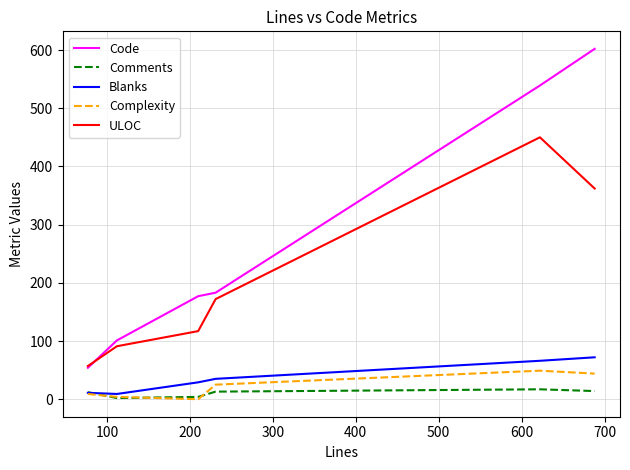

Which series has the largest total across all categories?

Code